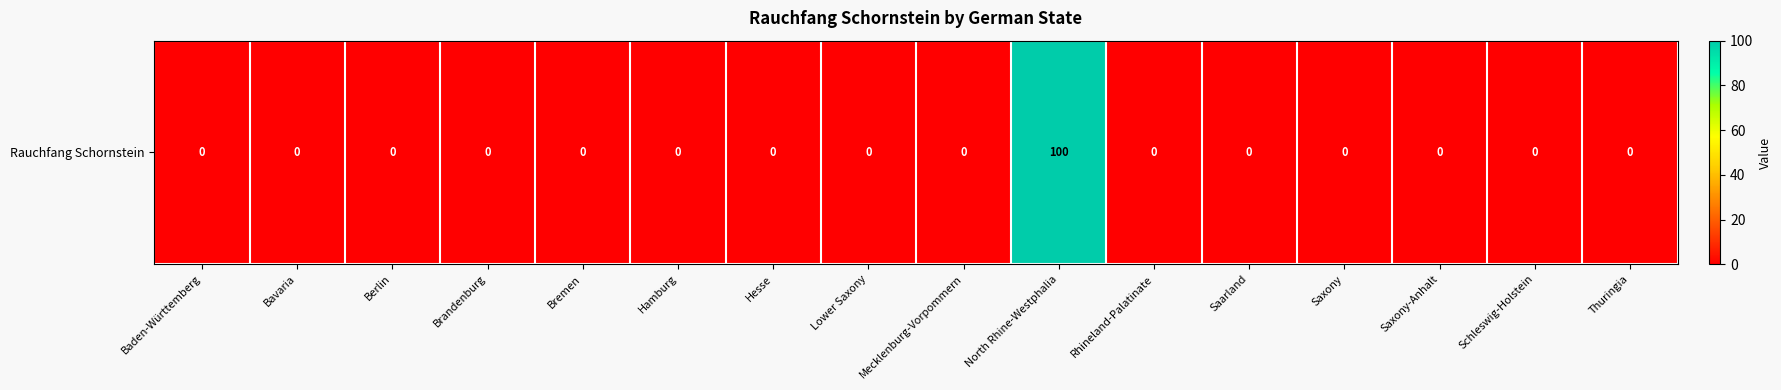

How many data points does each series have?

16